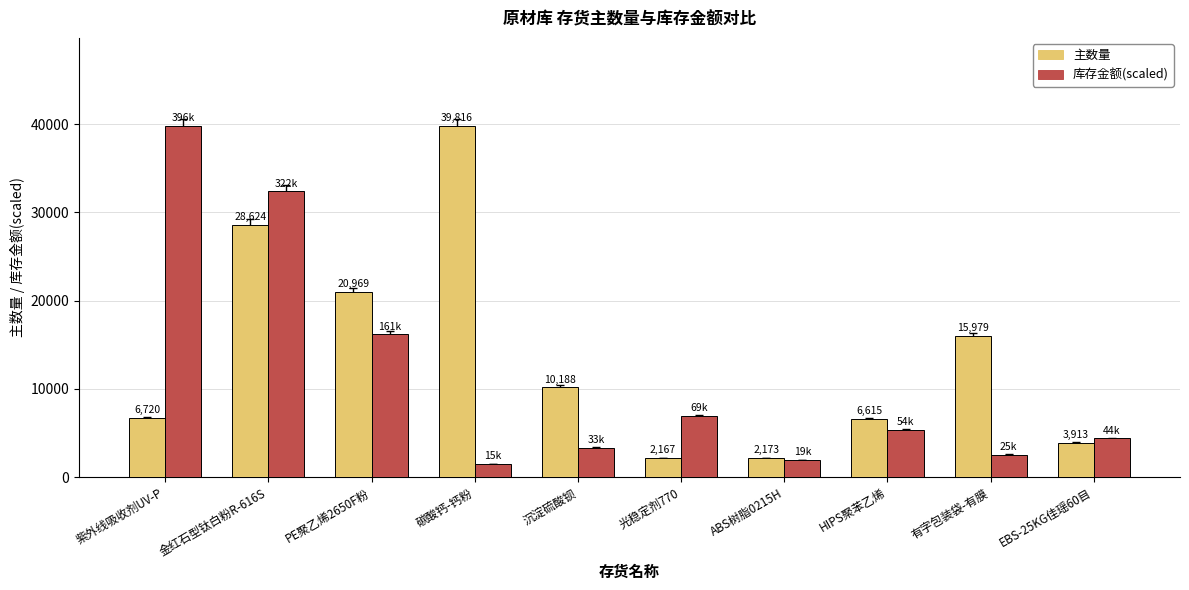

At which label does 主数量 first exceed 10188?

金红石型钛白粉R-616S